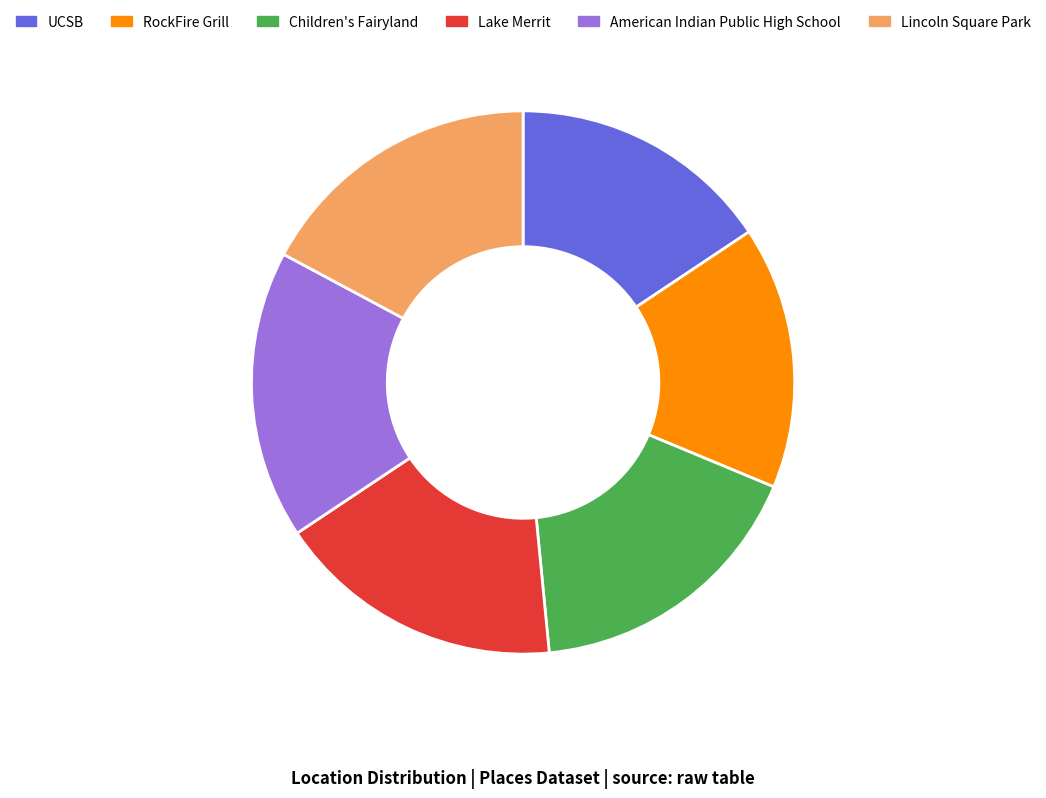

What is the ratio of the value at RockFire Grill to the value at UCSB?

1.0